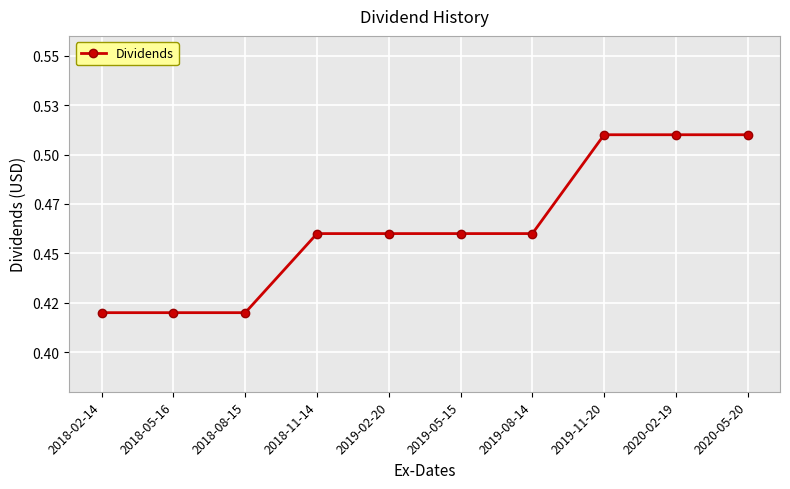

At which category does the chart reach its peak across all series?

2019-11-20